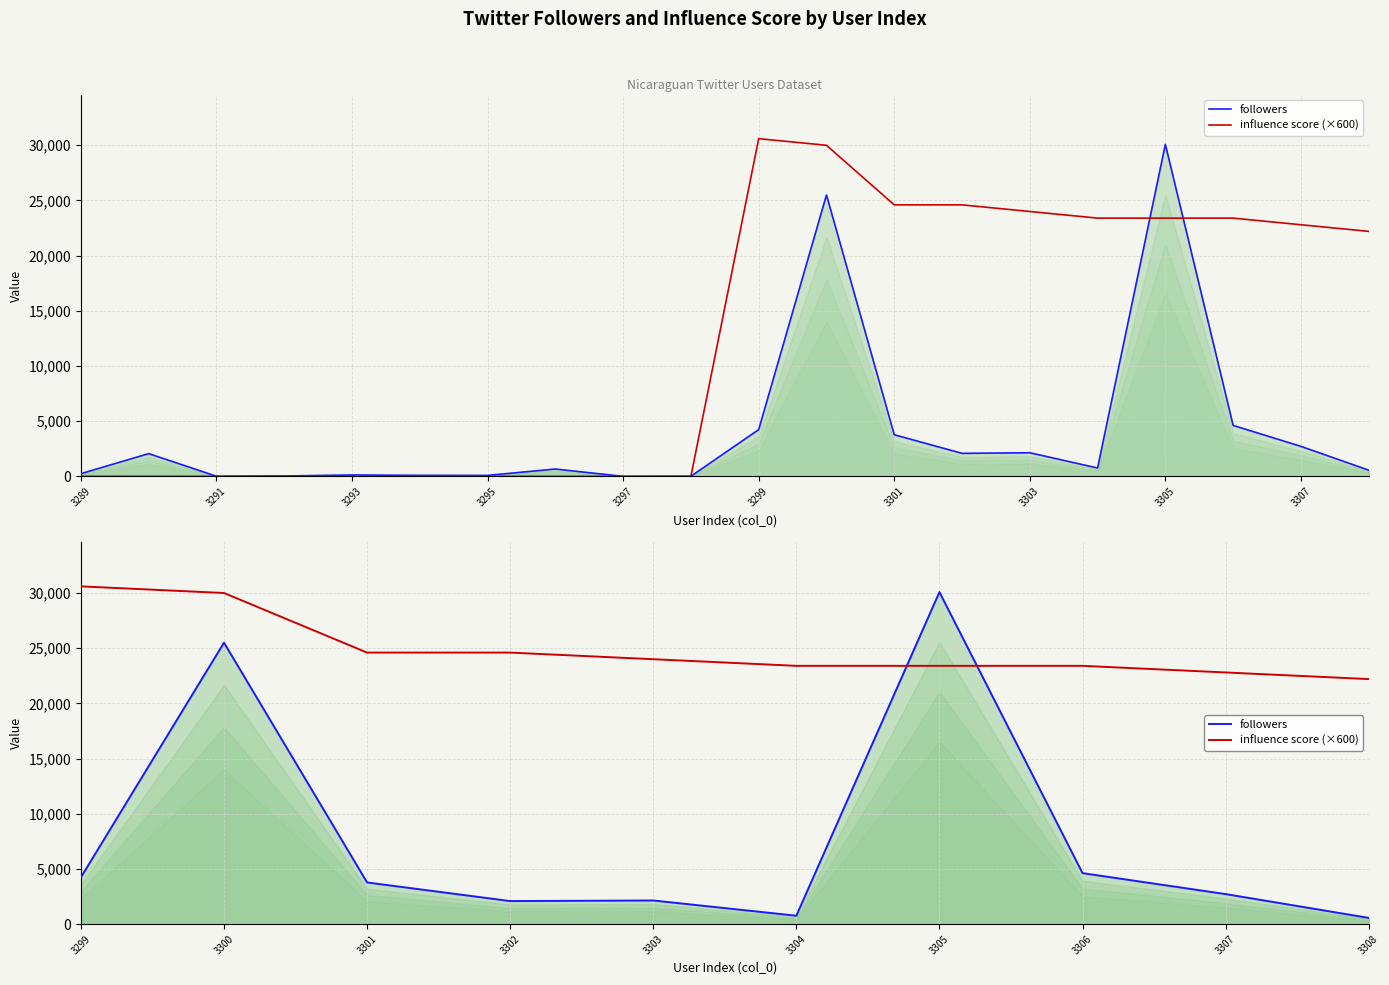

What is the sum of all influence score (×600) values?

249000